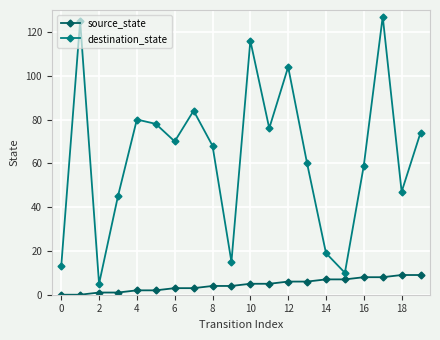

Which series has the widest spread of values?

destination_state